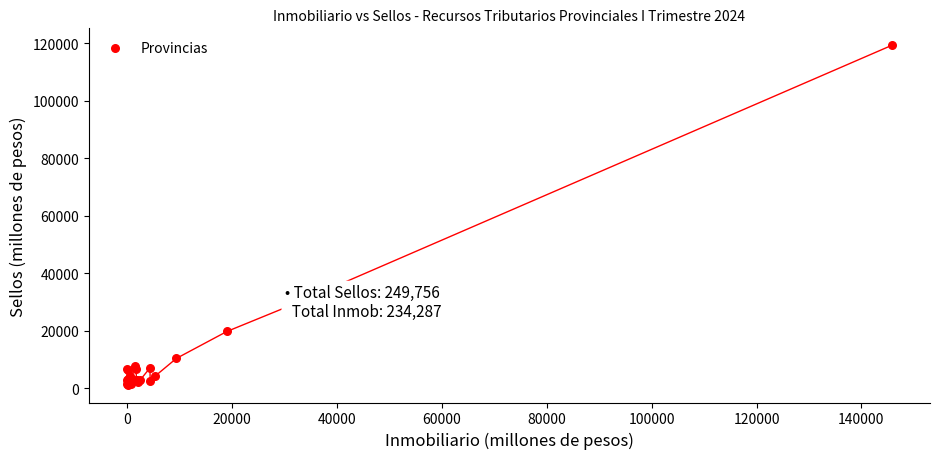

What Y value in the scatter plot is closest to 60109?

29767.2